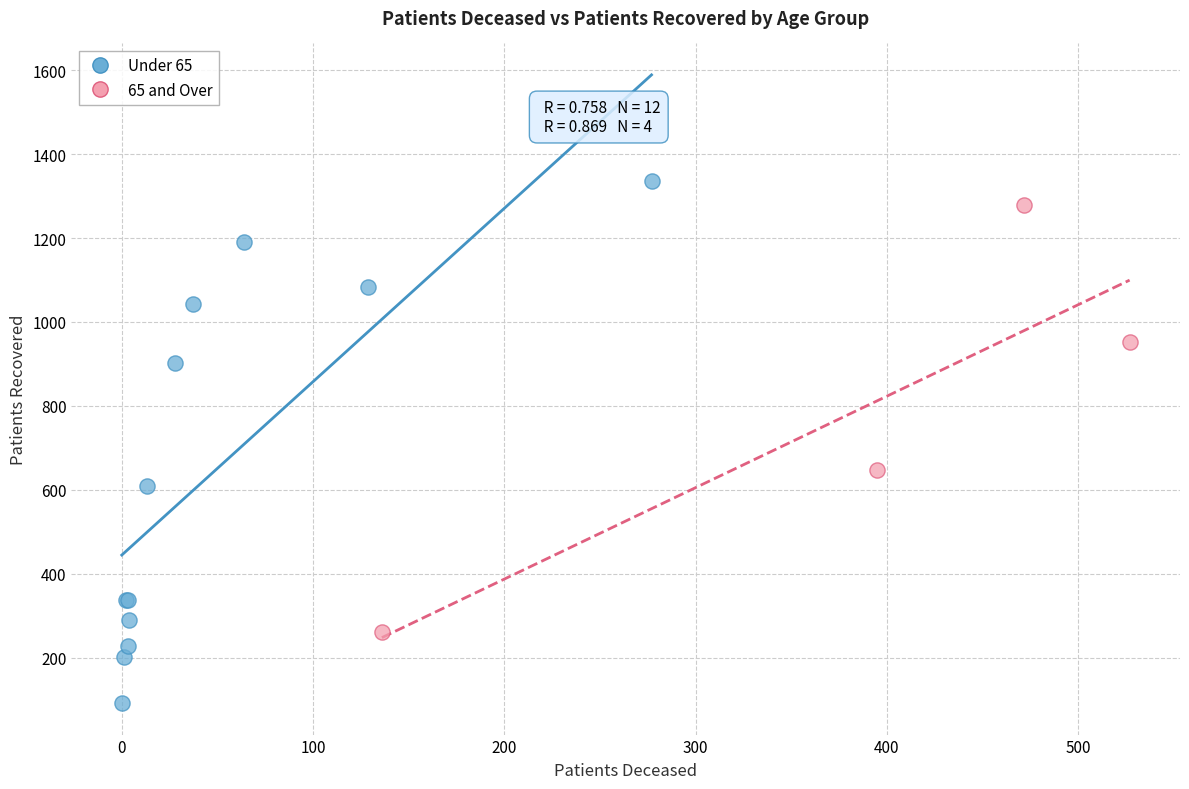

What are all the series names shown in the legend?

Under 65, 65 and Over